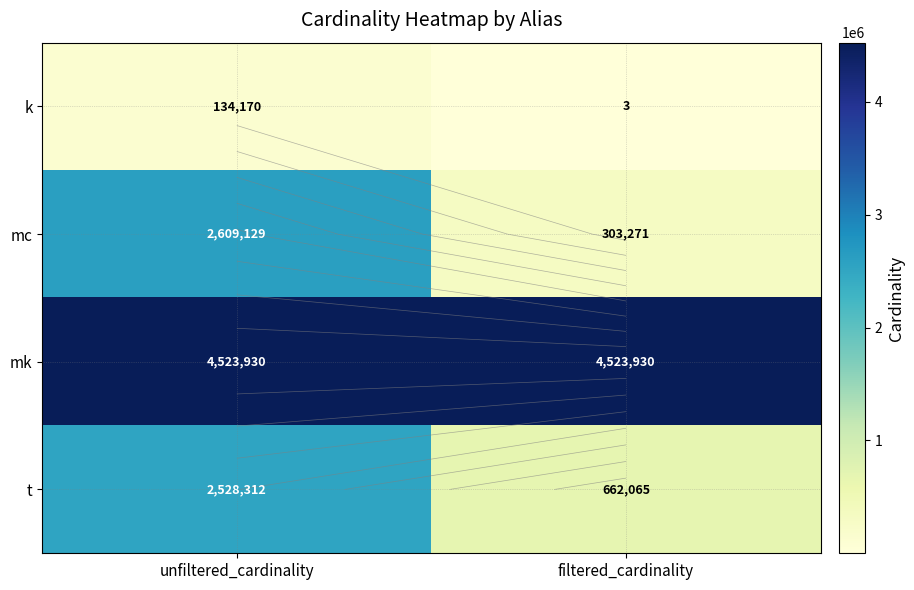

What is the difference between the maximum and minimum values in the t series?

1866247